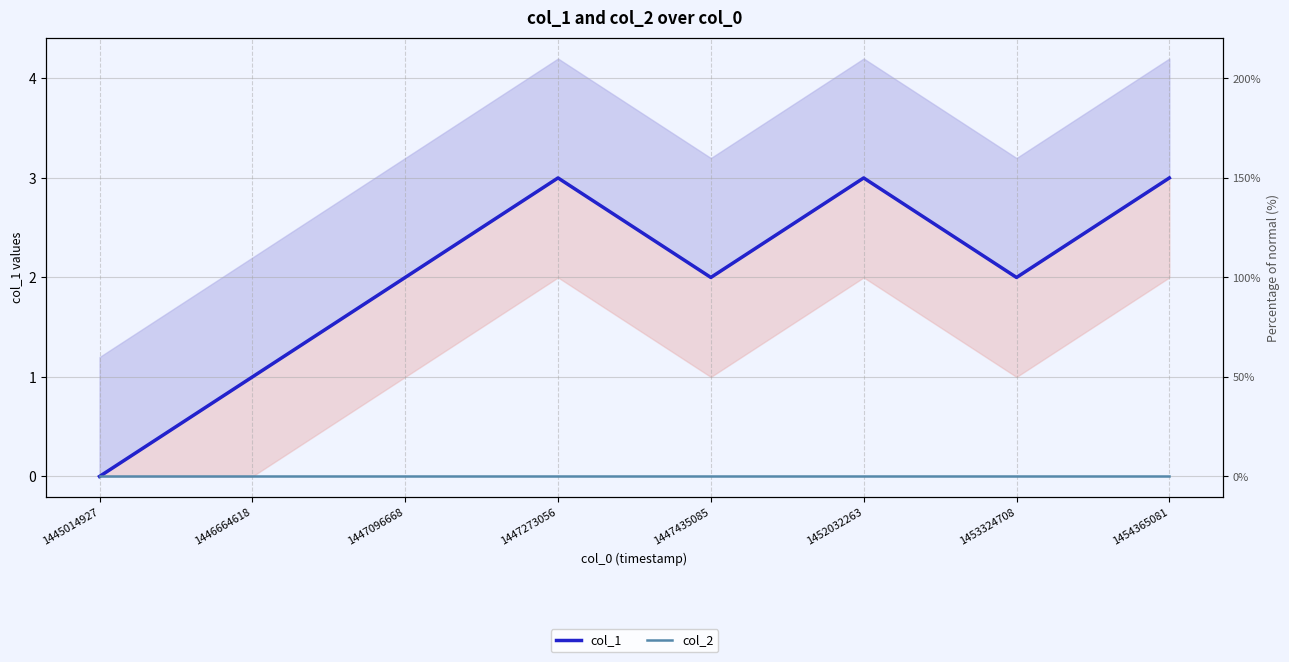

What are all the series names shown in the legend?

col_1, col_2